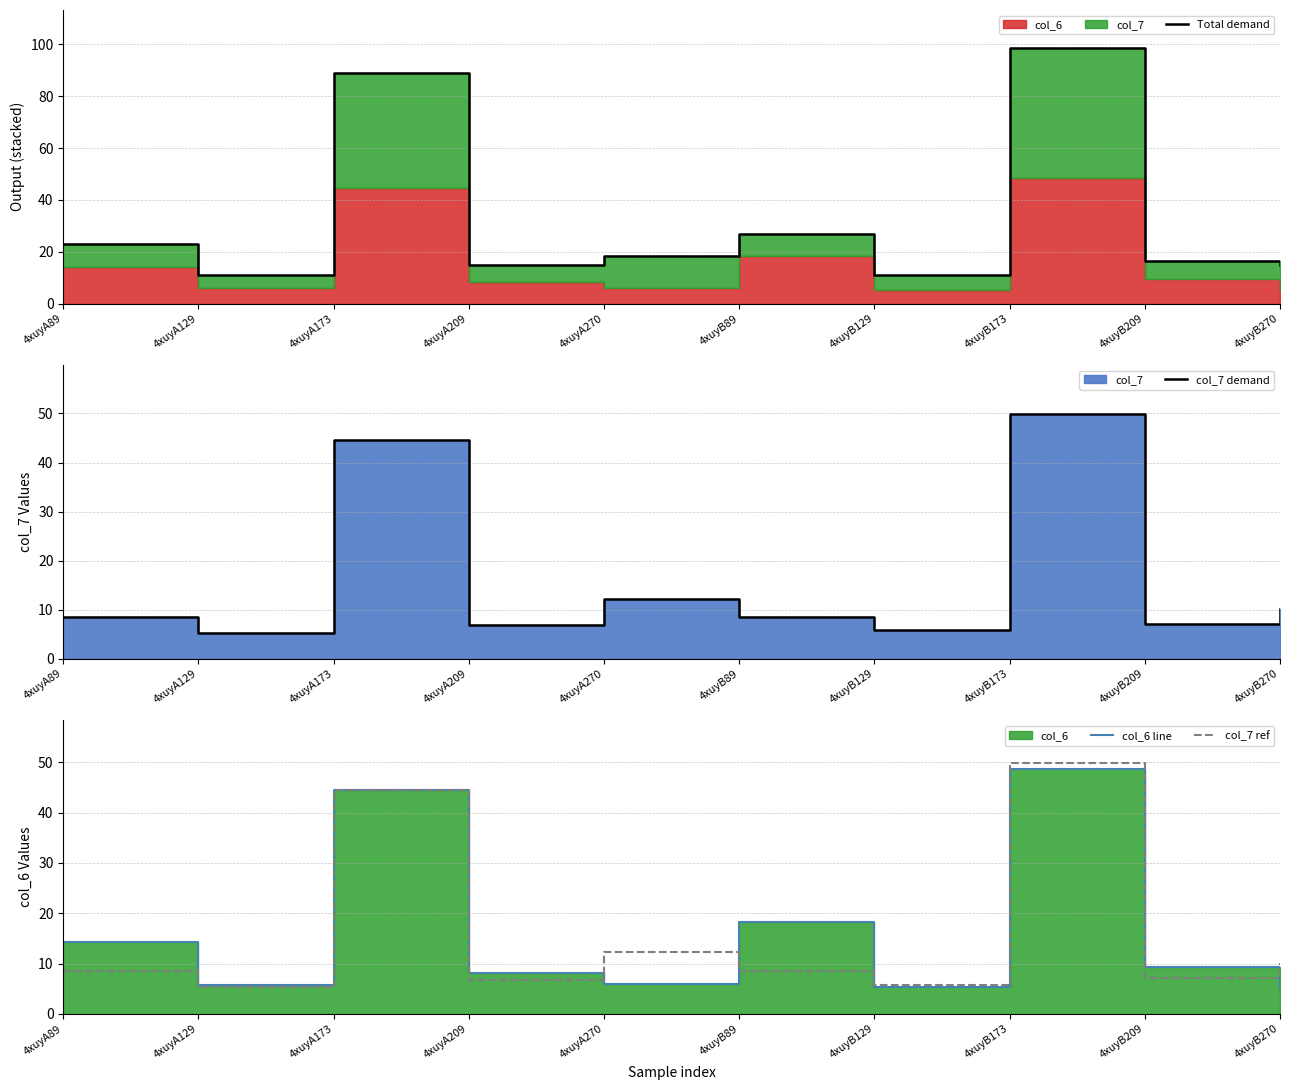

What is the difference between the col_6 line values at 4xuyA129 and 4xuyB89?

12.3